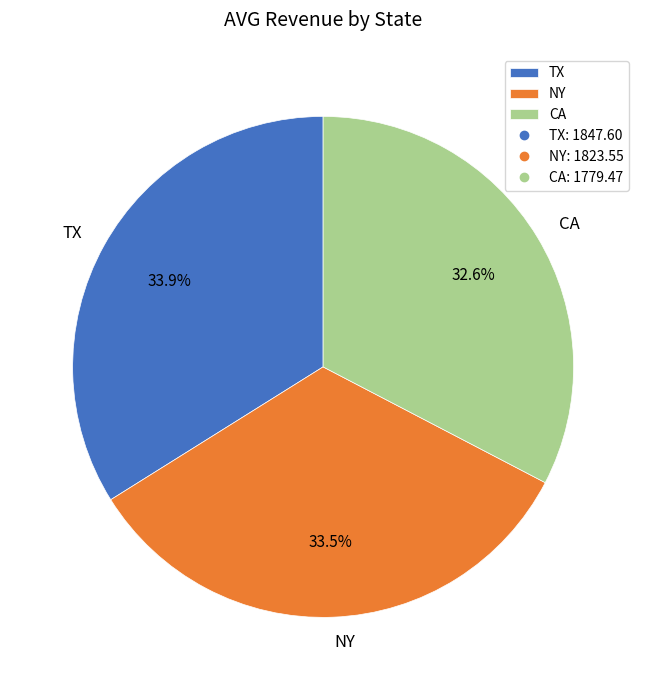

Approximately how many times larger is the value at NY compared to CA?

1.0